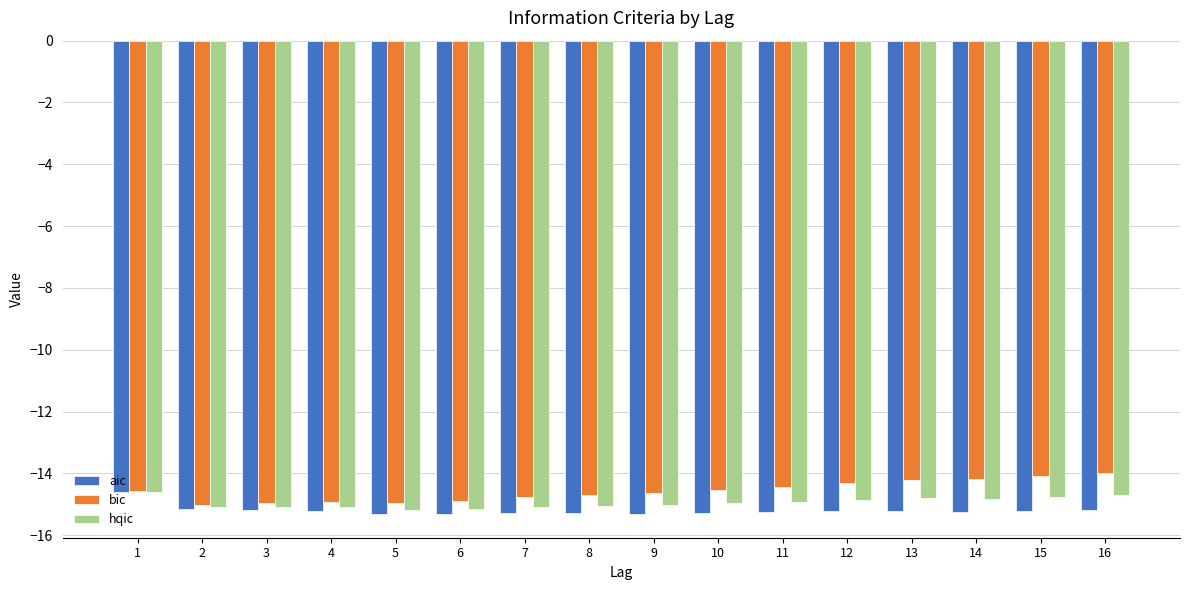

Which series changed the most between 4 and 14?

bic